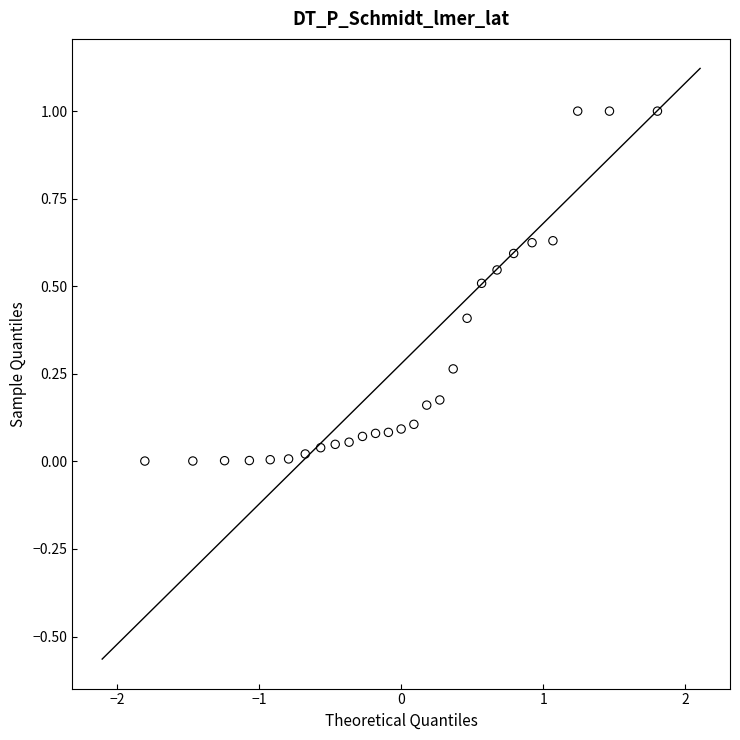

What is the range of X values (max minus min)?

3.6